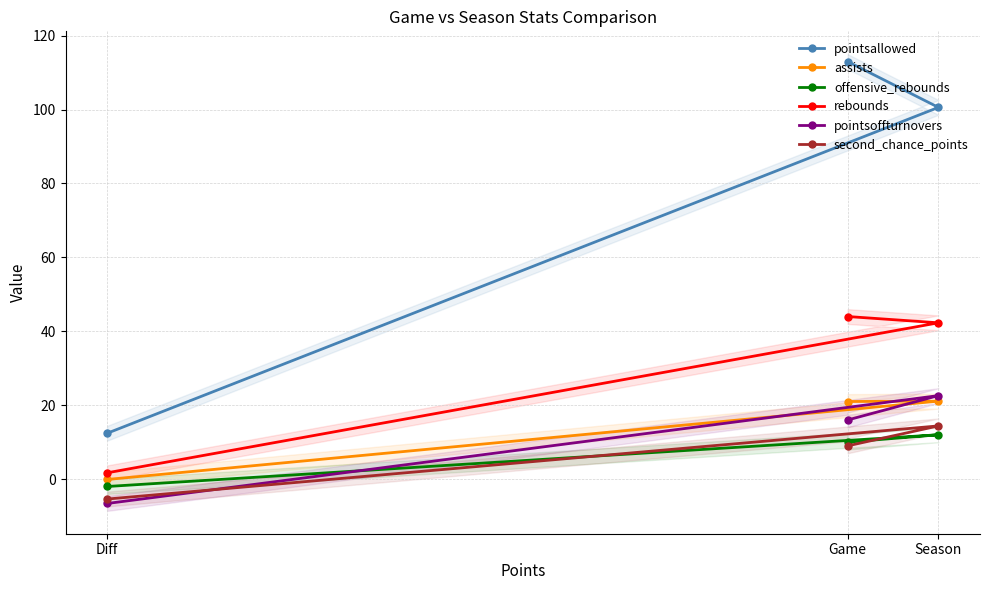

What is the minimum value shown in the chart?

-6.6